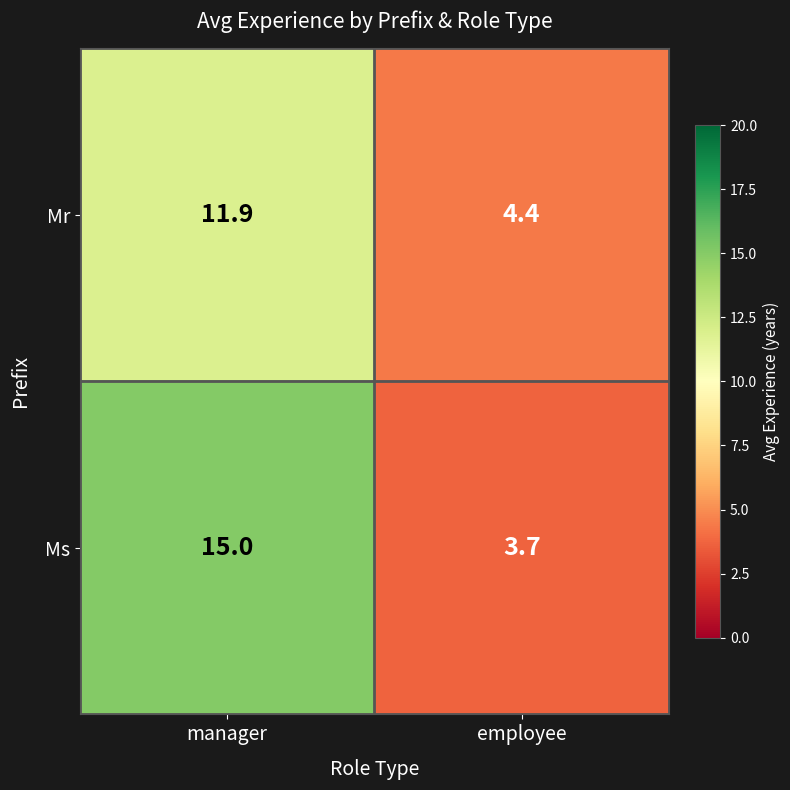

List the series in order of their peak value, highest first.

Ms, Mr